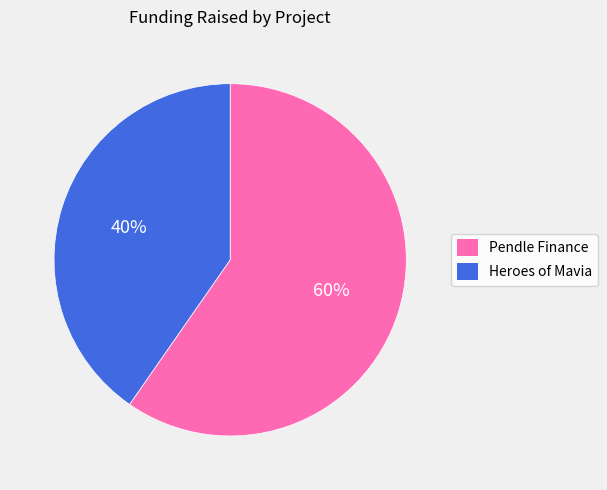

Which category has the biggest portion of the pie?

Pendle Finance